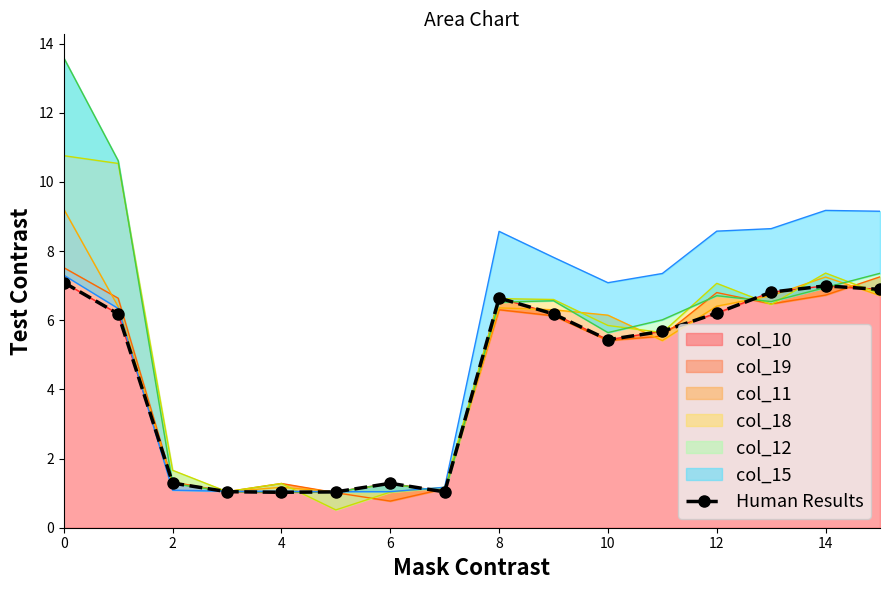

The col_10 series shows 1.9 at 10. True or false?

False